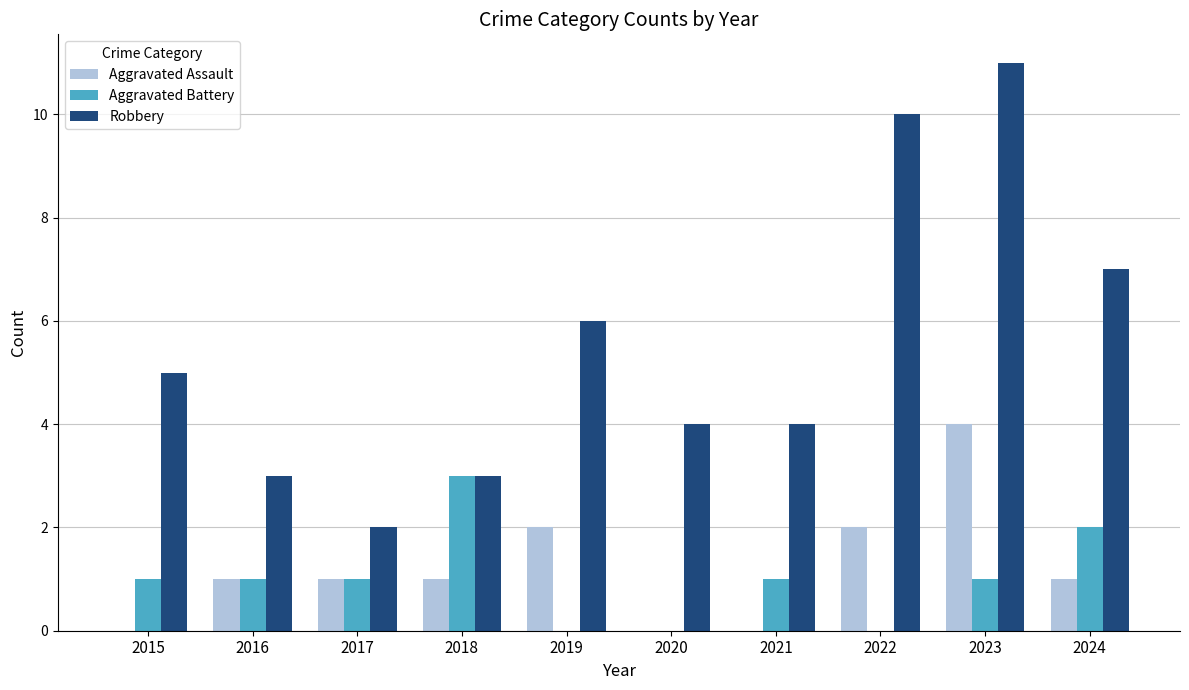

What is the maximum value for Aggravated Battery?

3